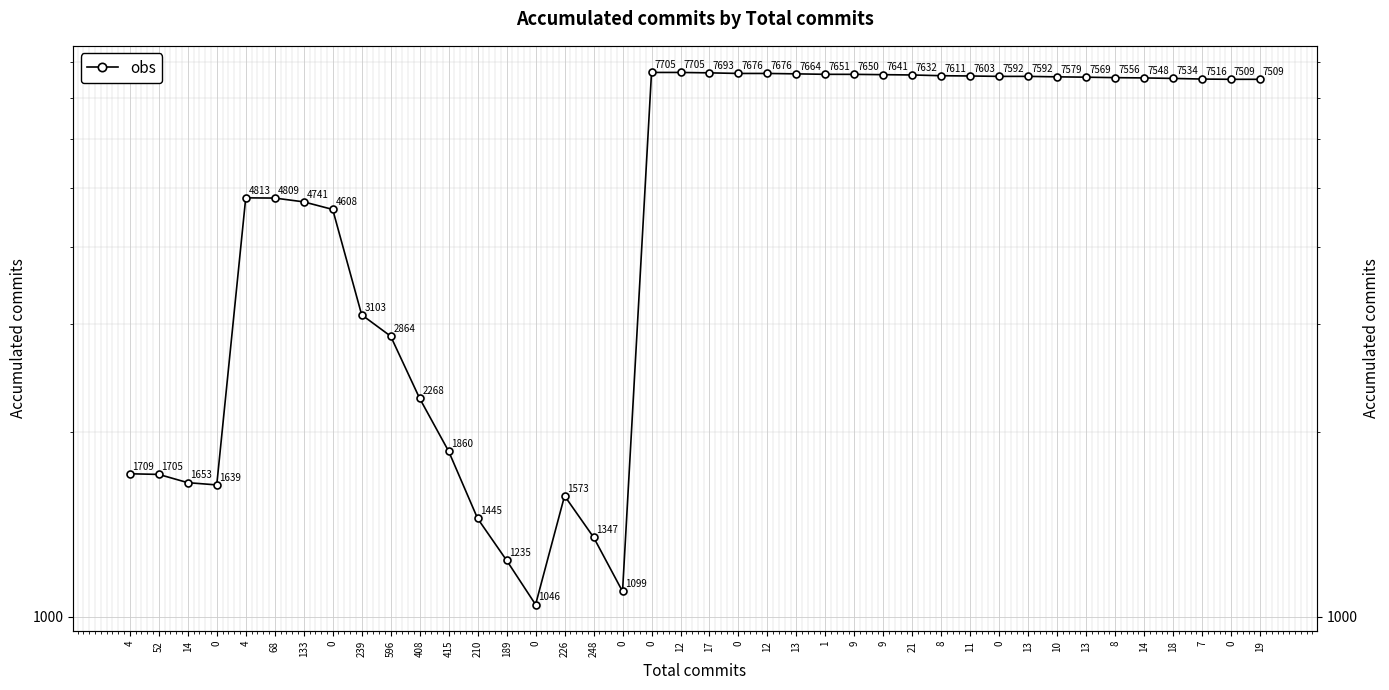

What is the ratio of the value at 13 to the value at 11?

1.0